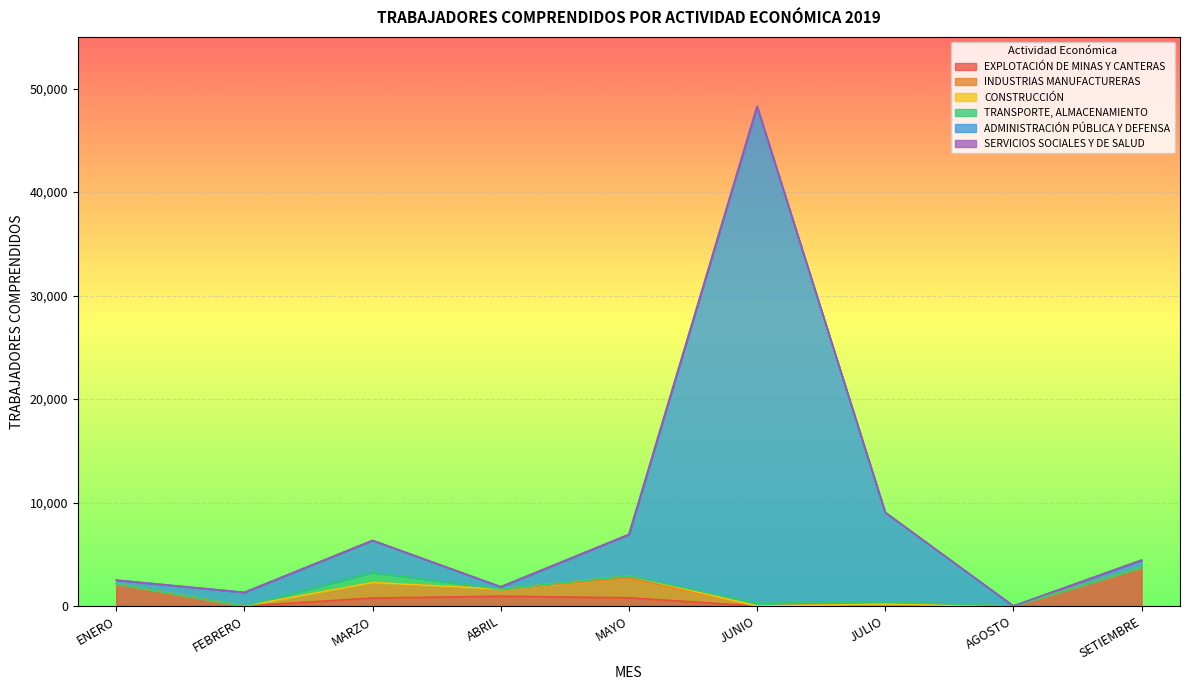

True or false: SERVICIOS SOCIALES Y DE SALUD and INDUSTRIAS MANUFACTURERAS cross at least once.

False